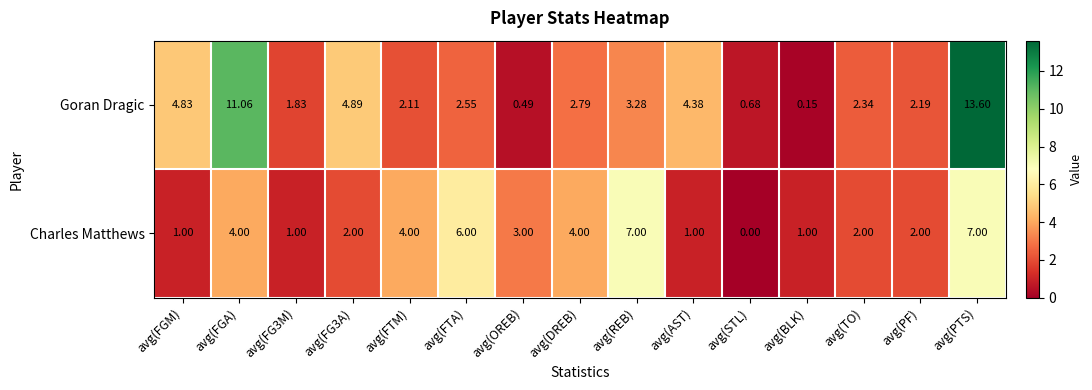

Which series has the largest total across all categories?

Goran Dragic